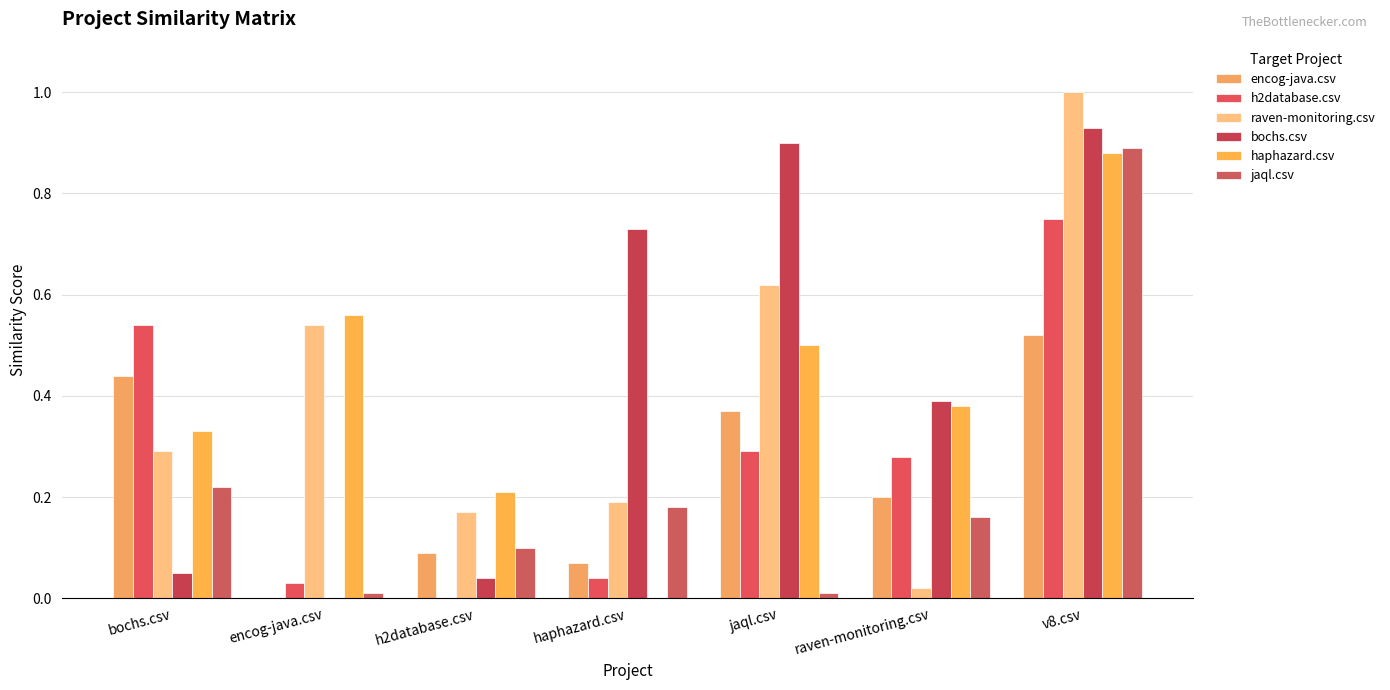

What is the difference between the maximum and minimum values in the bochs.csv series?

0.9